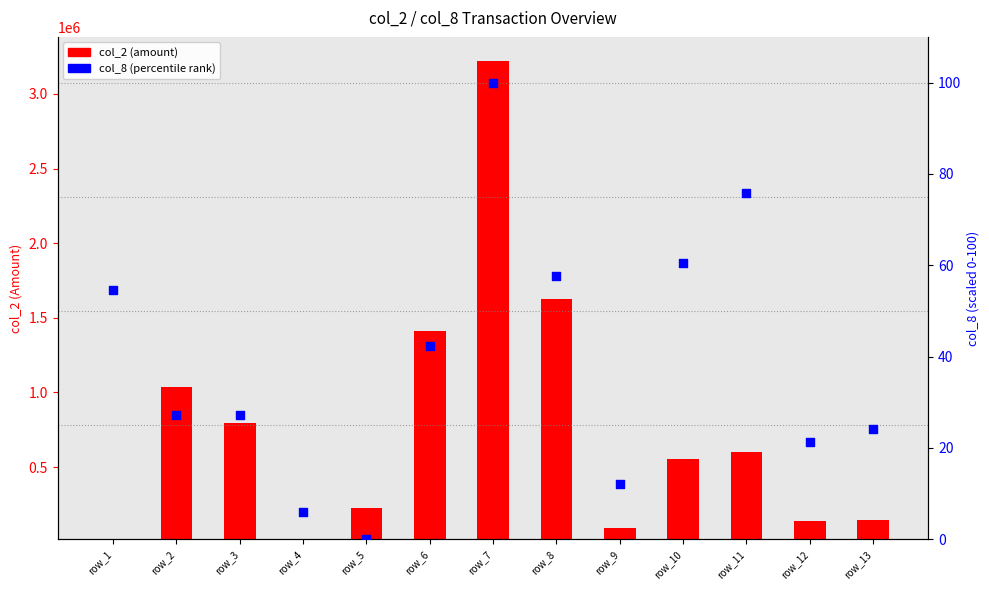

At how many categories does at least one series exceed 1110333?

3